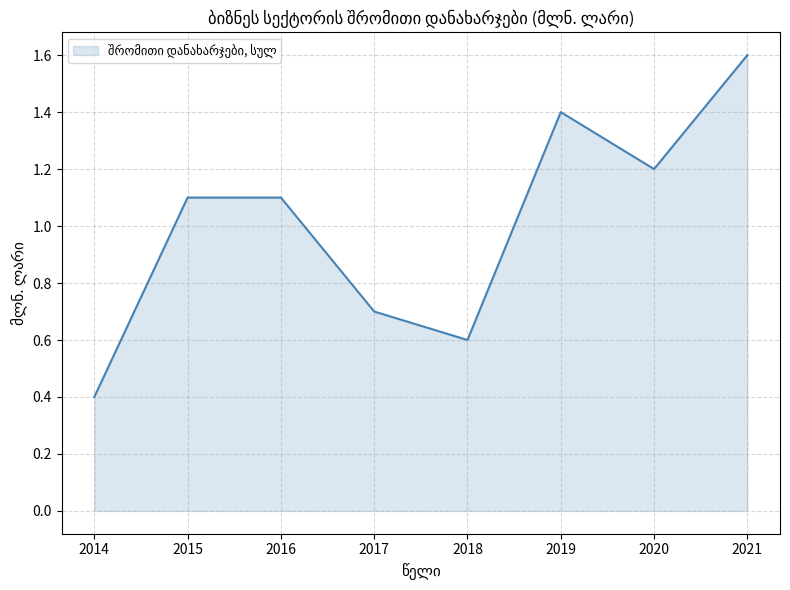

How many series are shown in this chart?

1